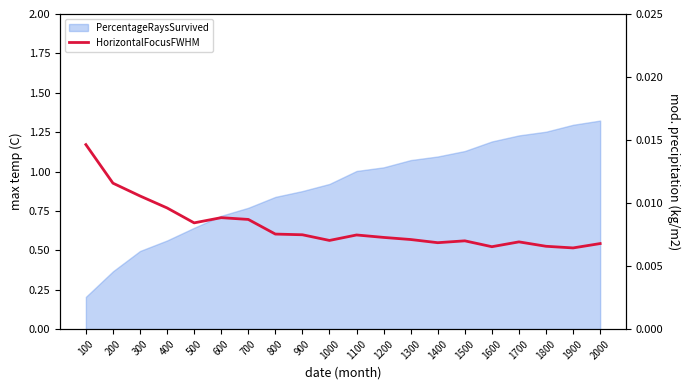

List the labels in order of value, largest first.

100, 200, 300, 400, 600, 700, 500, 800, 900, 1100, 1200, 1300, 1000, 1500, 1700, 1400, 2000, 1800, 1600, 1900